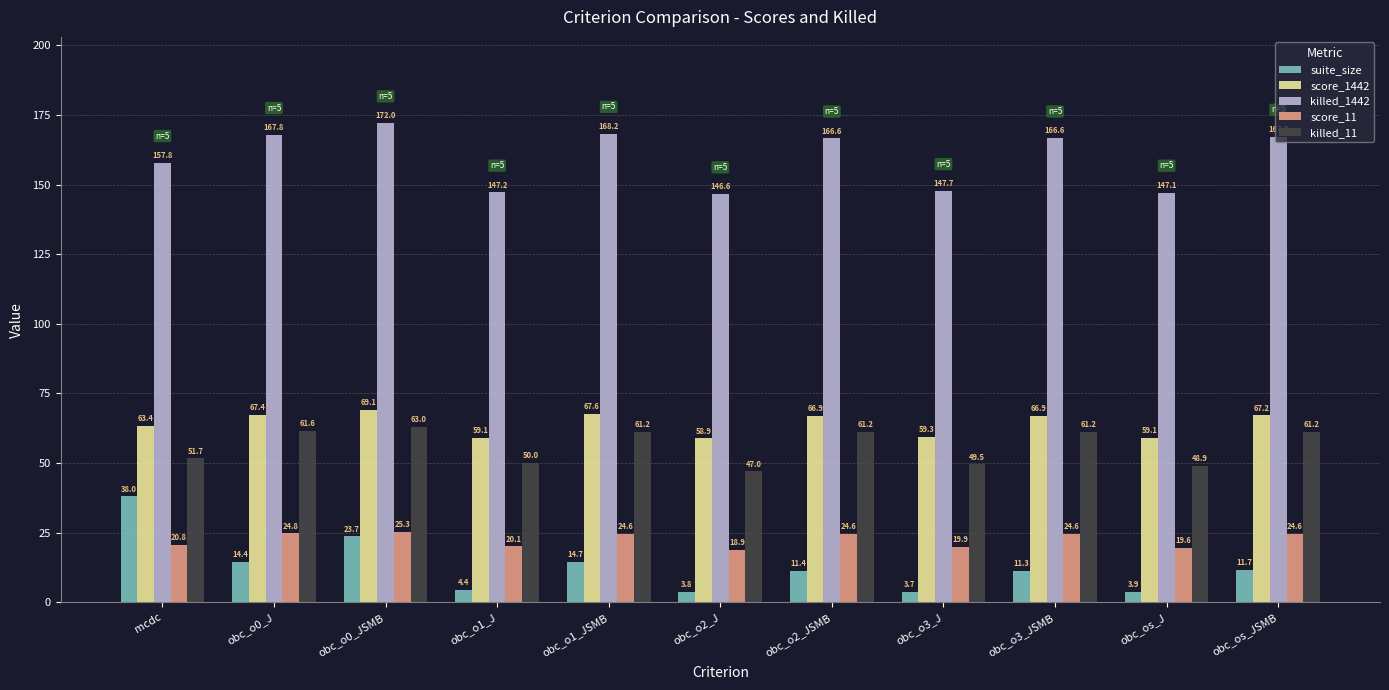

Which category has the lowest value in the suite_size series?

obc_o3_J